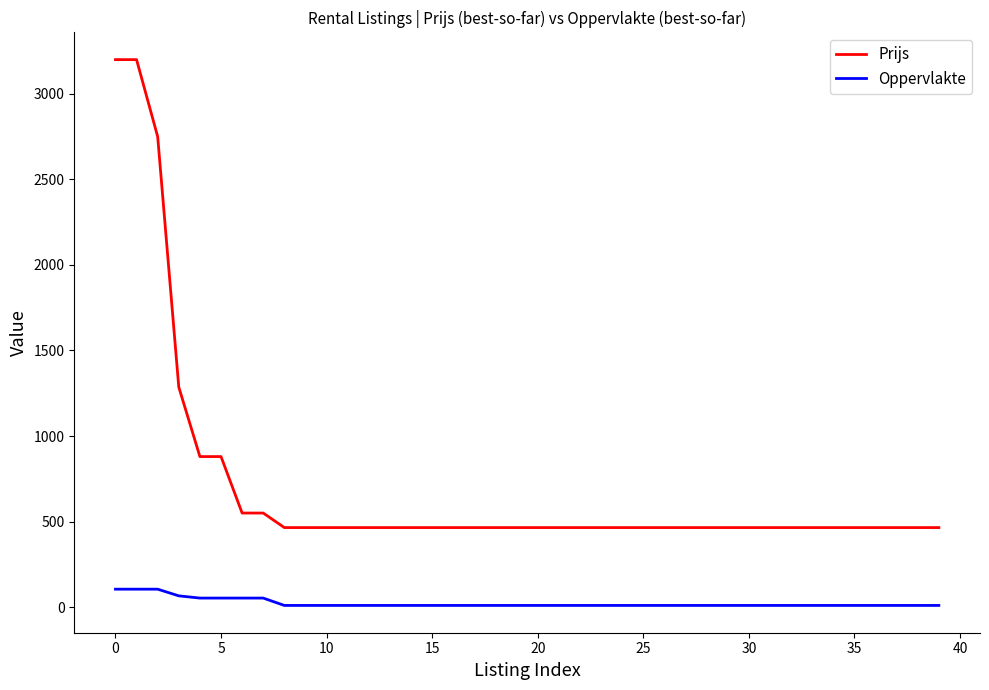

What is the greatest value displayed?

3200